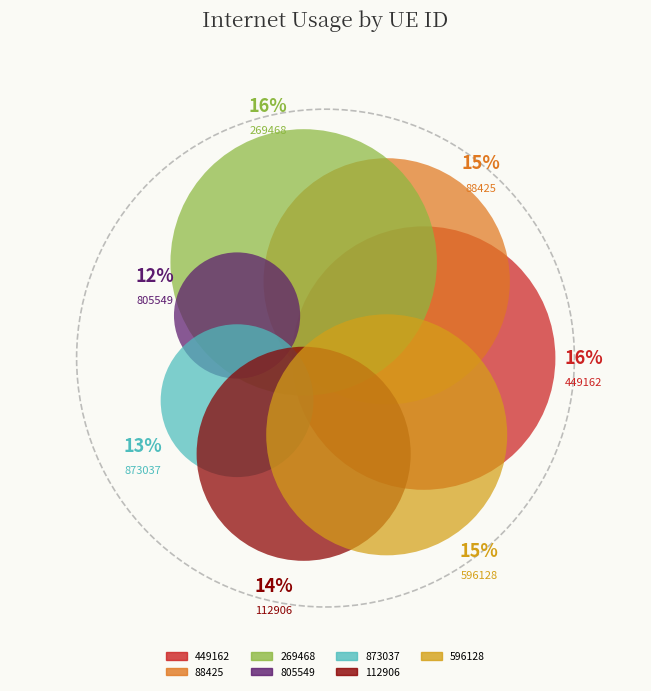

To the nearest percent, what is the combined percentage of 449162 and 269468?

31%